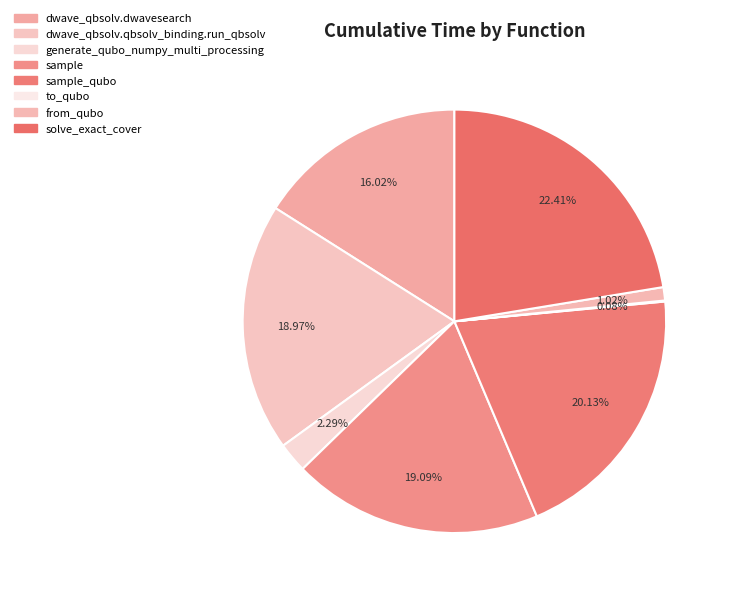

To the nearest percent, what percentage of the pie is dwave_qbsolv.qbsolv_binding.run_qbsolv?

19%